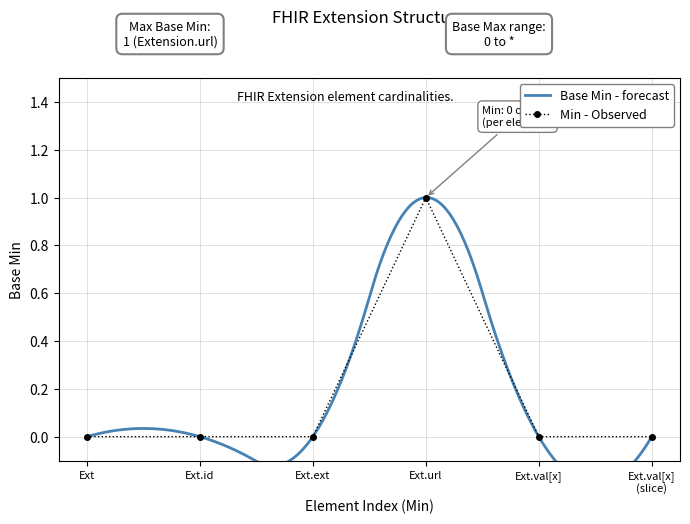

How many points are higher than both their immediate neighbors (excluding endpoints)?

1